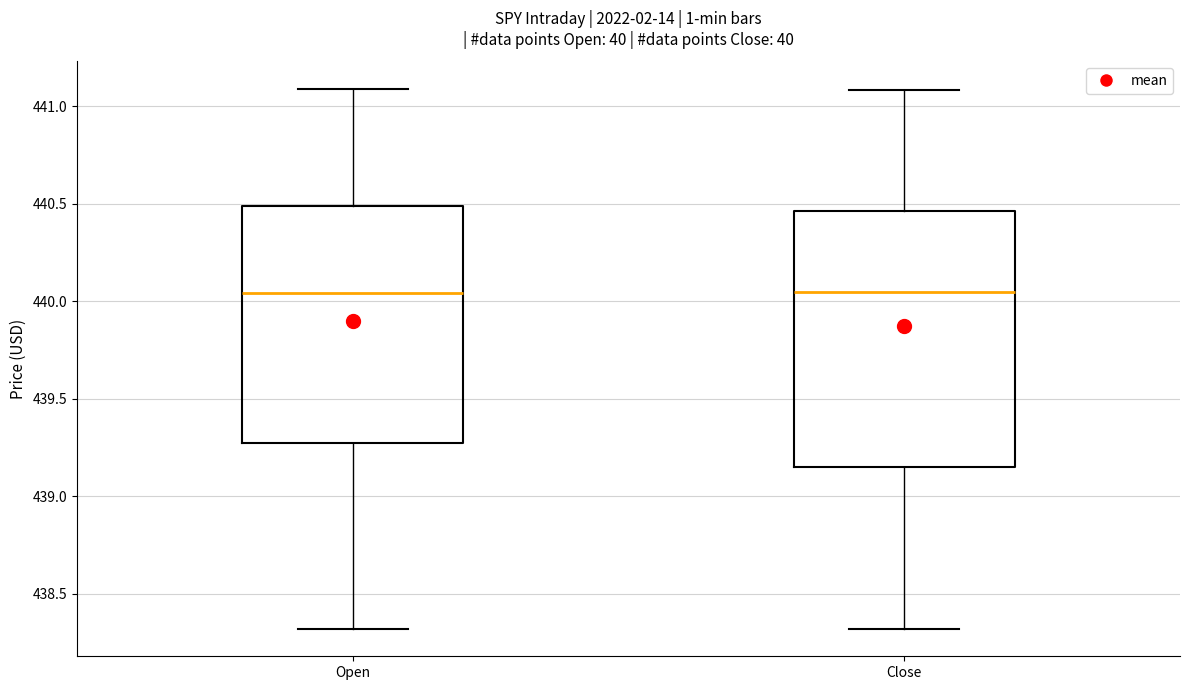

Reading left to right, read every box against the y-axis: the position of its median line, the range the box covers, and the ends of its whiskers. The values are not printed on the chart, so give them approximately, as read against the axis.

Open: median 440.05, box 439.25 to 440.50, whiskers 438.30 to 441.10
Close: median 440.05, box 439.15 to 440.45, whiskers 438.30 to 441.10